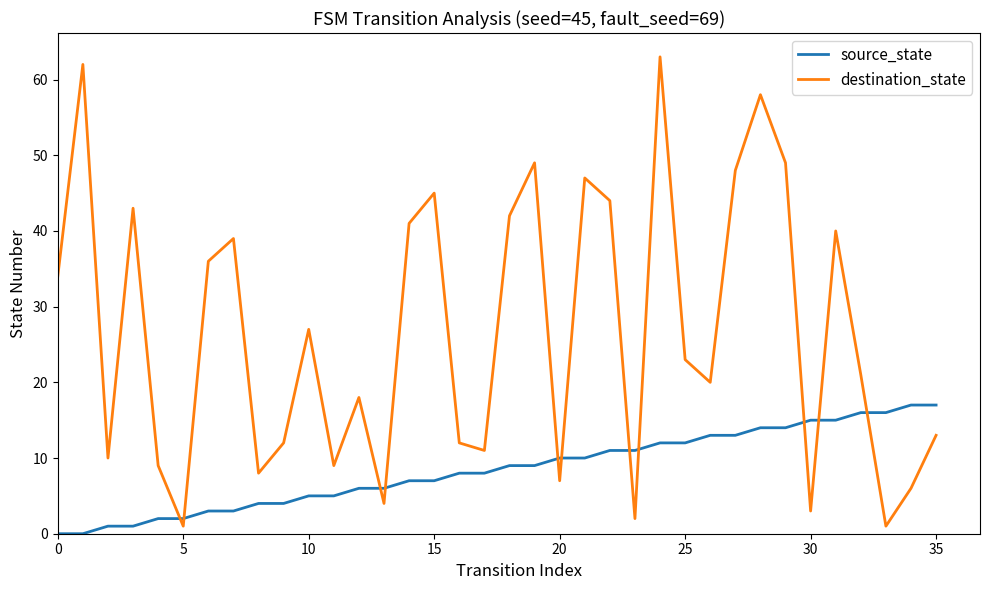

What is the difference between the maximum and minimum values in the source_state series?

17